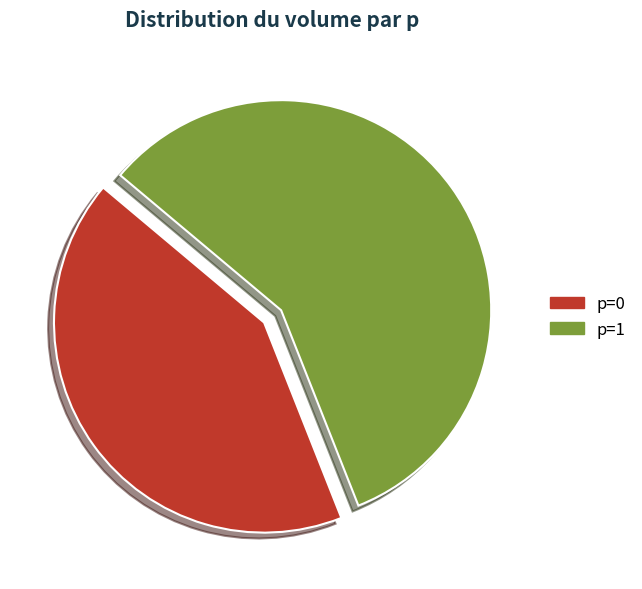

Rank the categories by value from highest to lowest.

p=1, p=0